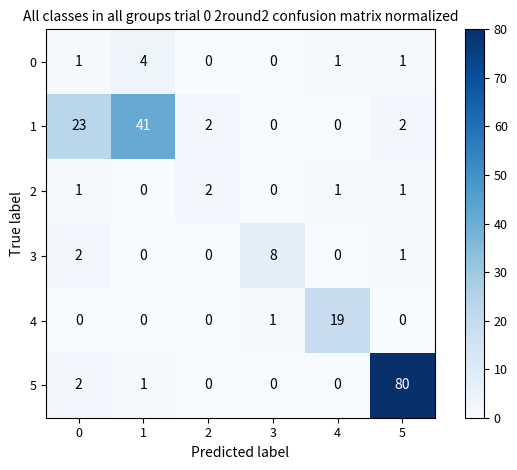

At which category is the sum across all series the highest?

5